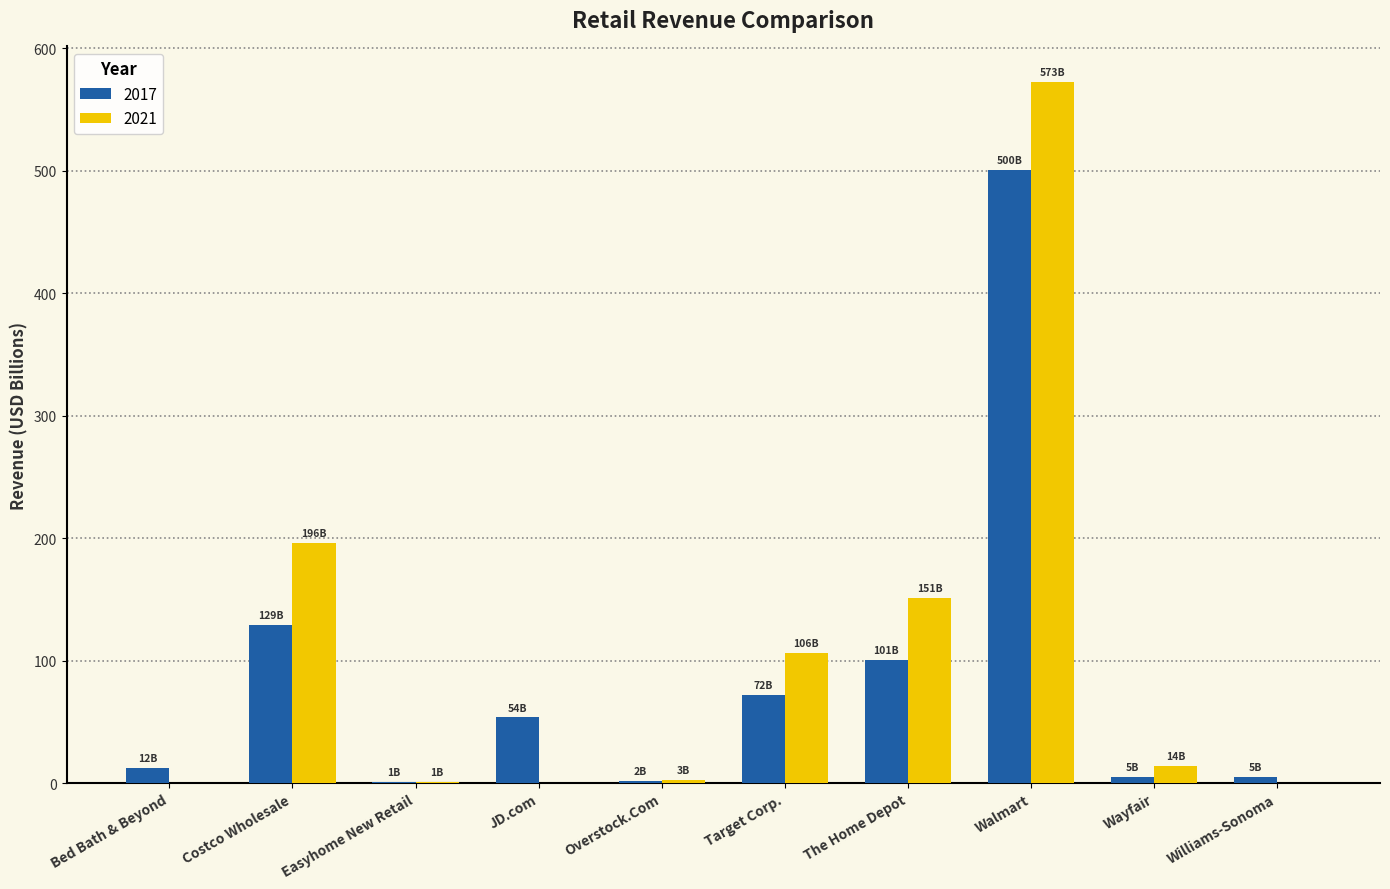

What is the sum of all 2021 values?

1043.7